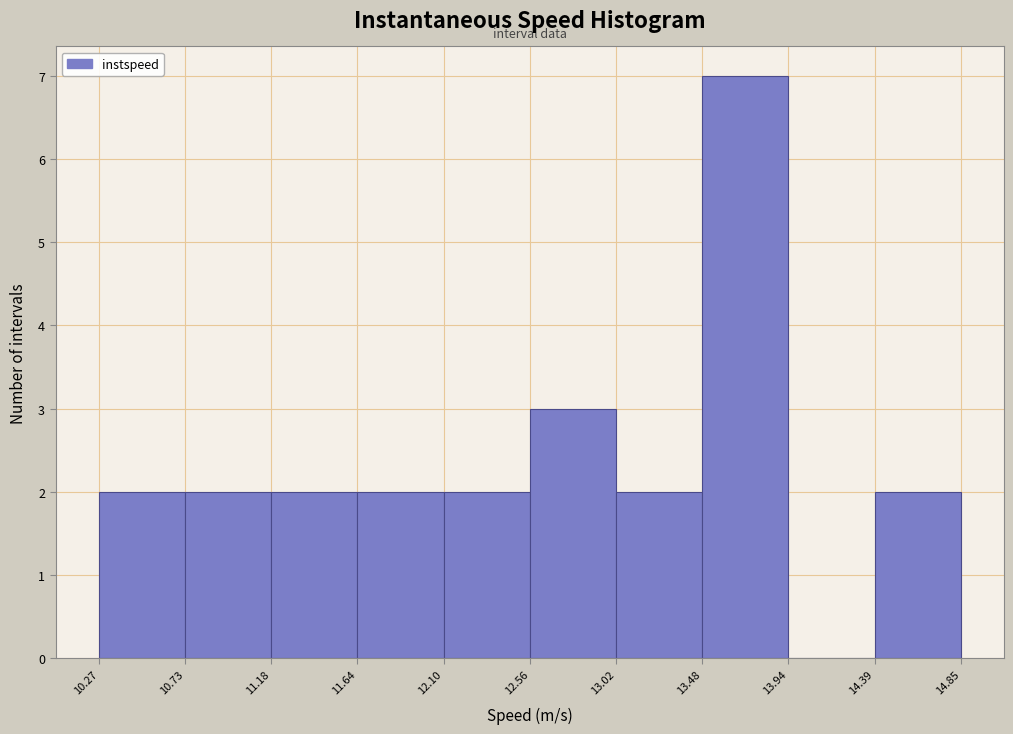

What is the height of the bar covering 13.48 to 13.94 on the x-axis? The values are not printed on the chart, so give them approximately, as read against the axis.

7